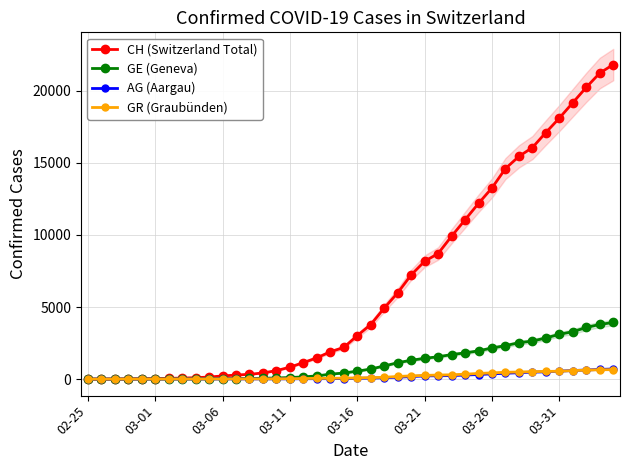

True or false: GE (Geneva) and CH (Switzerland Total) intersect in this chart.

False